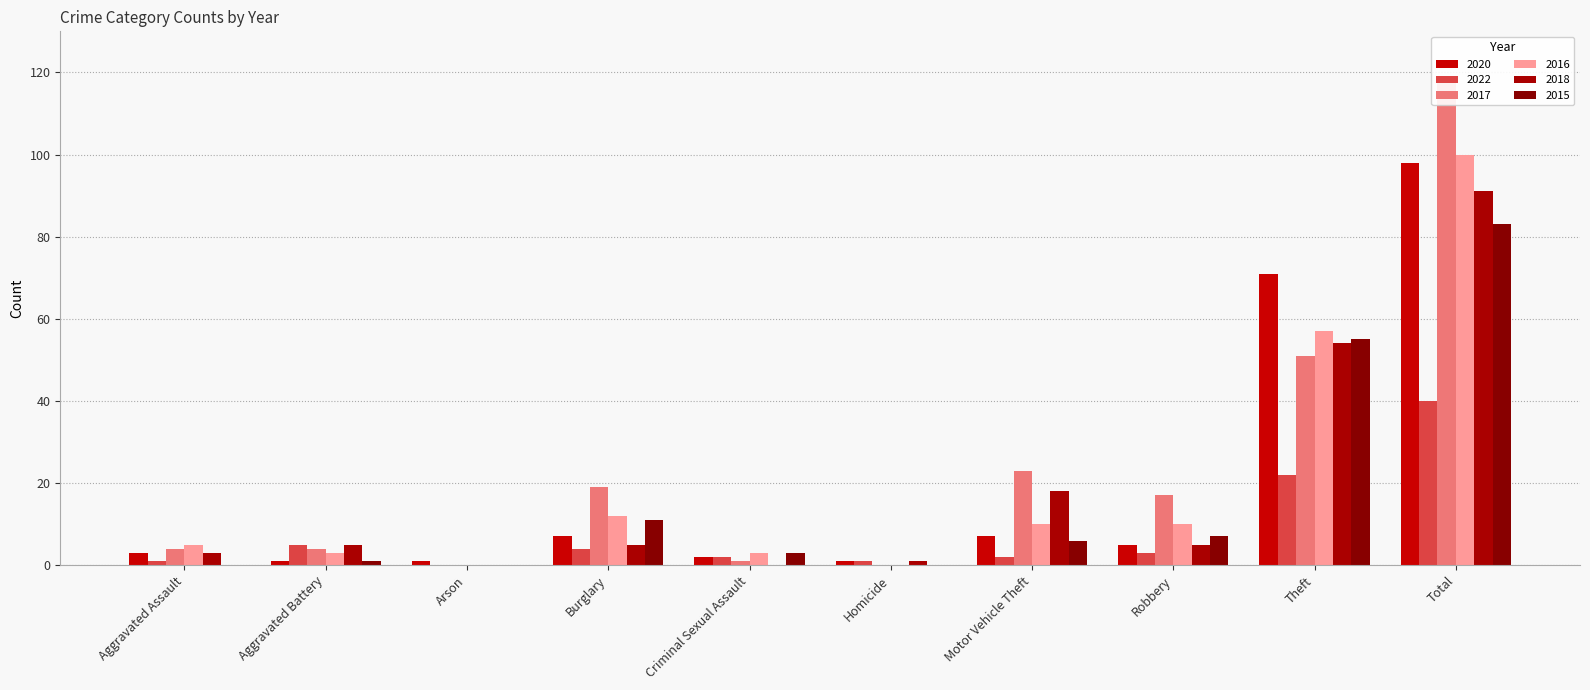

What is the spread (max minus min) of values at Theft?

49